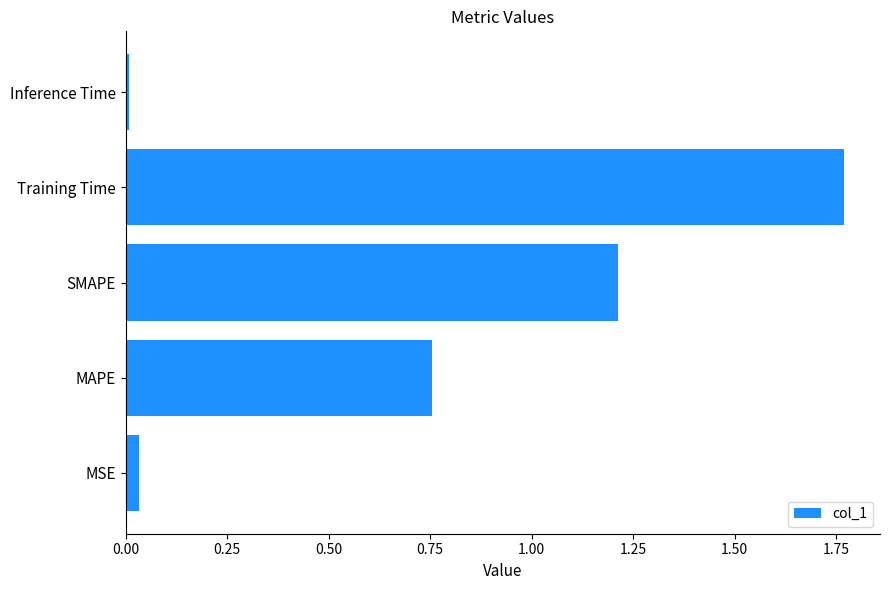

List the labels in order of value, largest first.

Training Time, SMAPE, MAPE, MSE, Inference Time